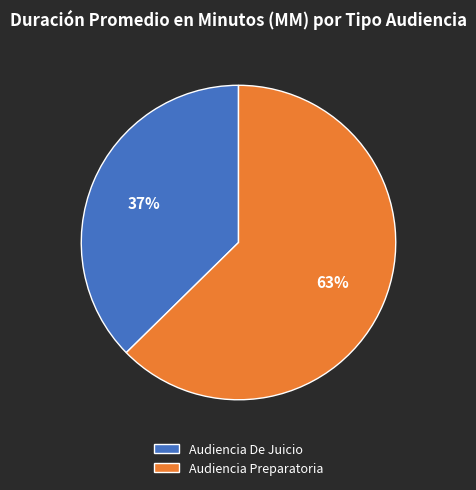

Does Audiencia Preparatoria represent more than half of the total?

Yes